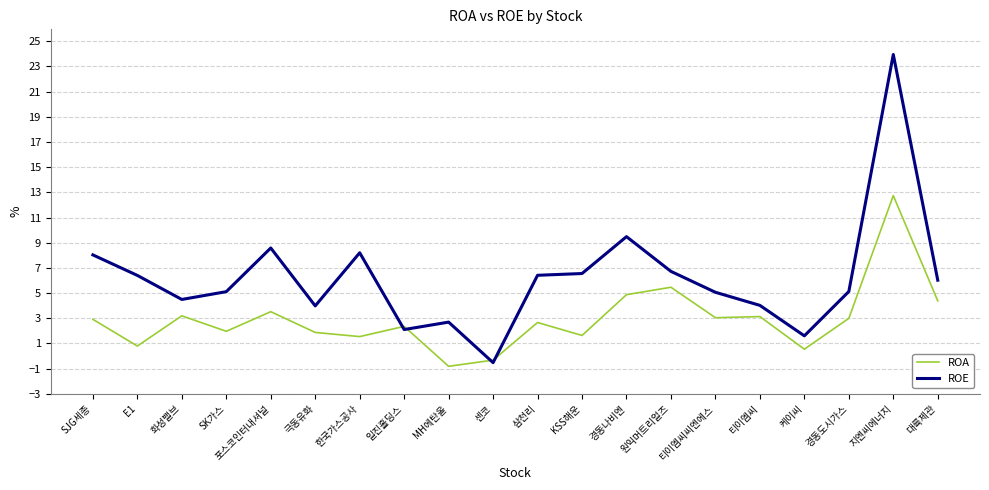

What is the difference between the highest and lowest values at 한국가스공사?

6.7